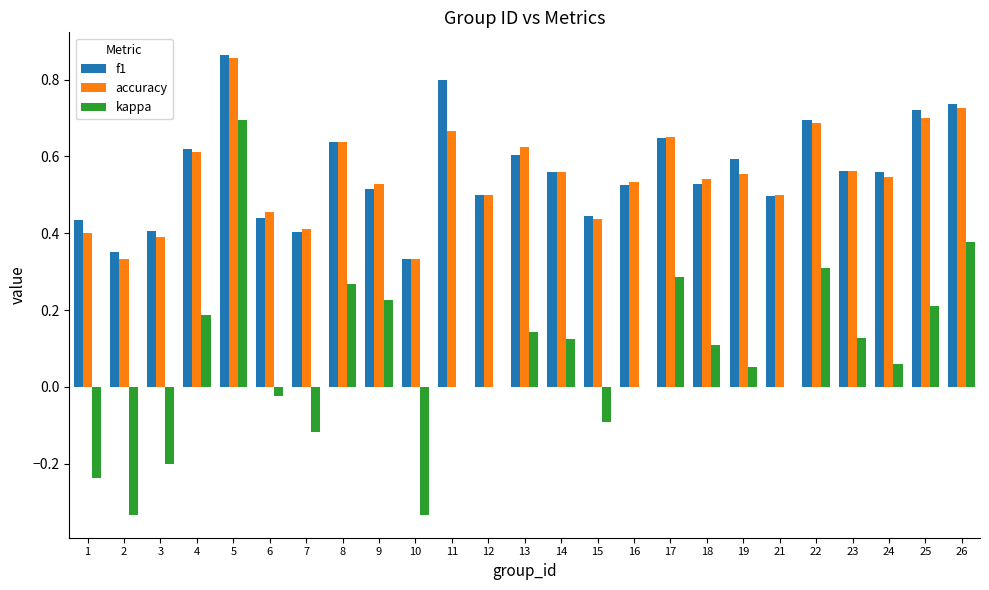

Count the number of categories in the chart.

25